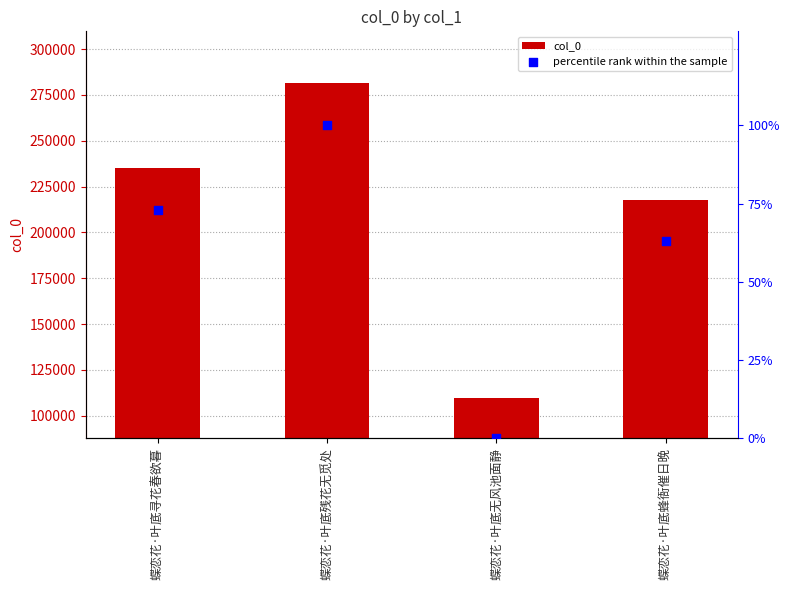

At how many categories does at least one series exceed 24947?

4